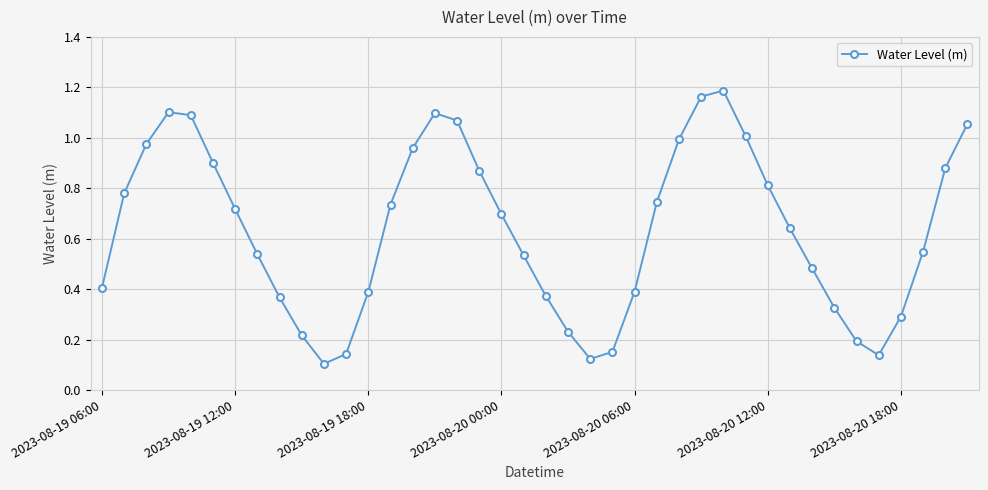

True or false: the data has more than 2 interior local peaks.

True